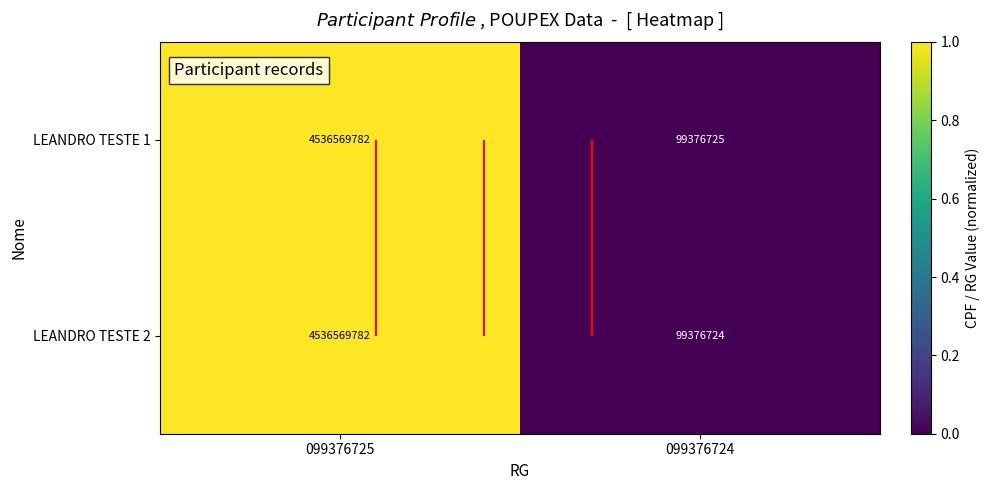

How many distinct data groups are displayed?

2